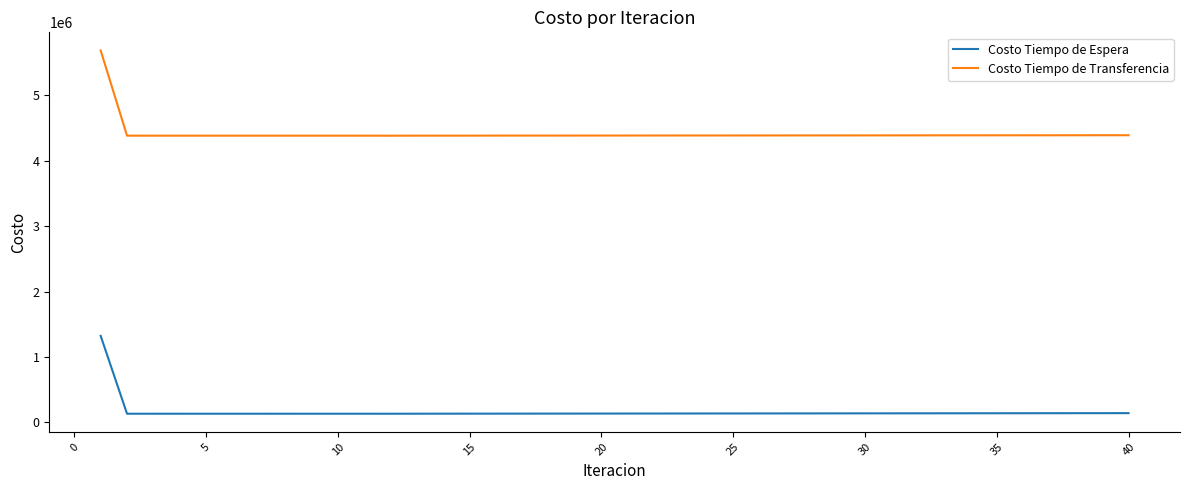

True or false: Costo Tiempo de Transferencia and Costo Tiempo de Espera intersect in this chart.

False